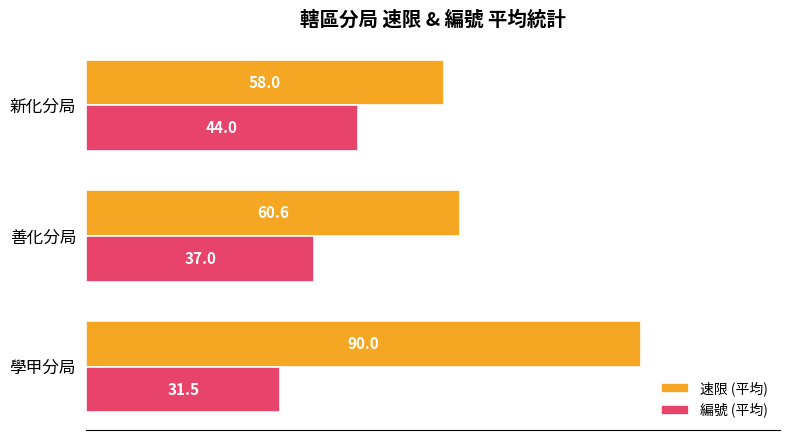

The 速限 (平均) series shows 25.6 at 善化分局. True or false?

False